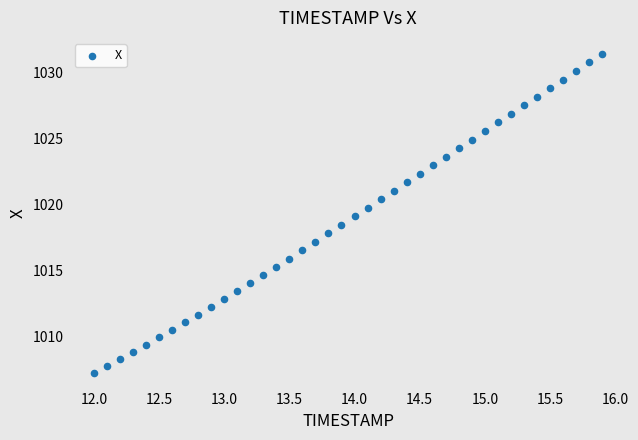

What is the range of X values (max minus min)?

3.9